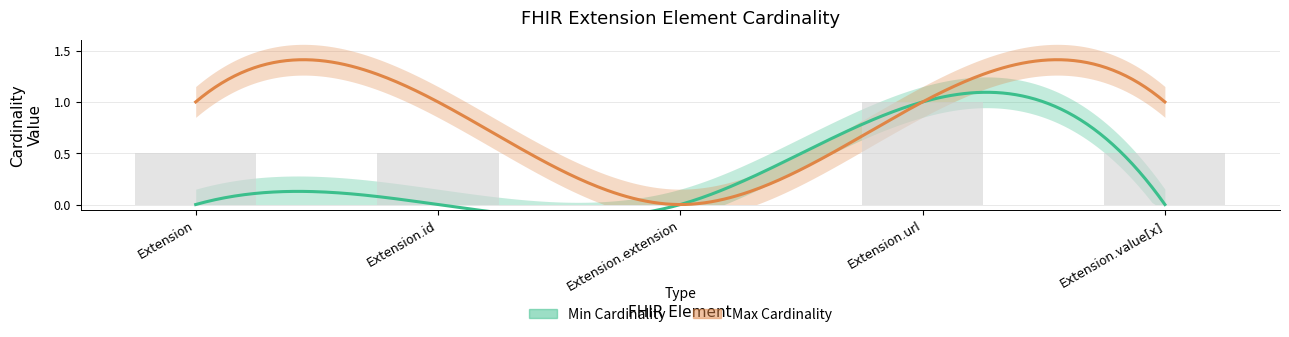

What are all the series names shown in the legend?

Min Cardinality, Max Cardinality